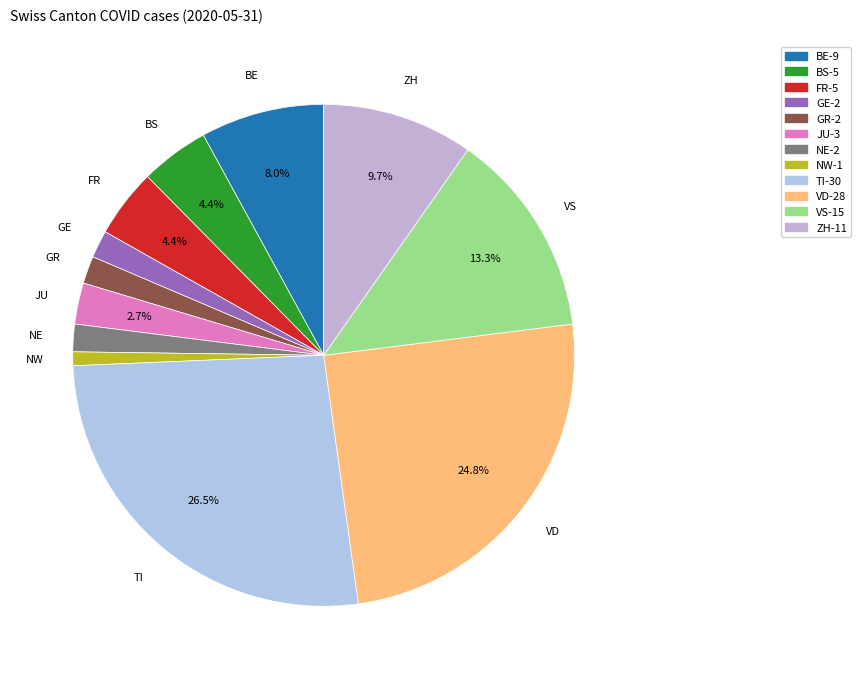

How many slices are in this pie chart?

12